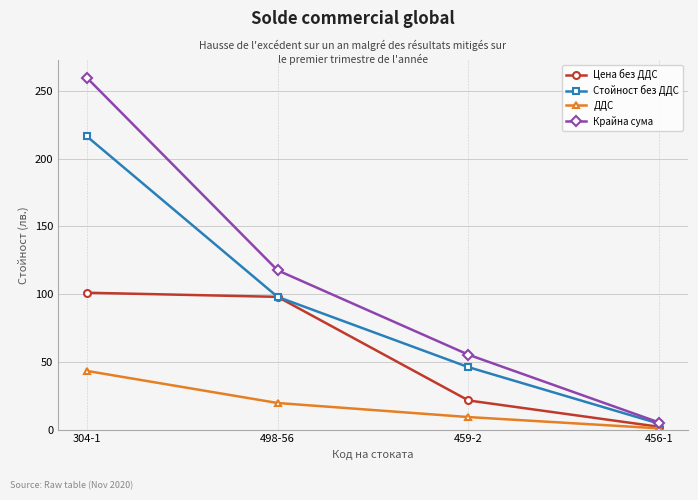

Reading left to right, extract all data points from this chart.

Цена без ДДС: 101.0	98.0	21.5	2.0
Стойност без ДДС: 216.5	98.0	46.0	4.3
ДДС: 43.3	19.6	9.2	0.9
Крайна сума: 259.9	117.5	55.2	5.2